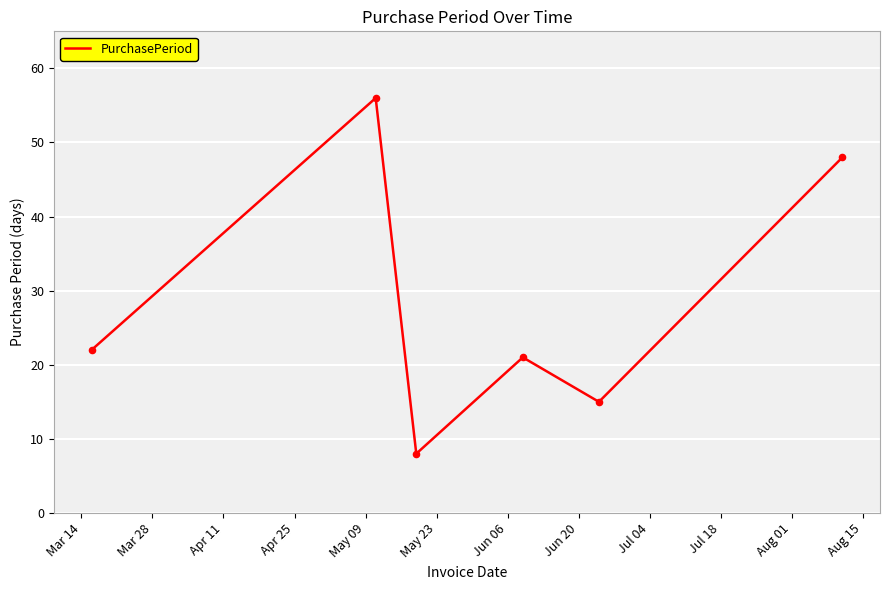

What is the average value?

28